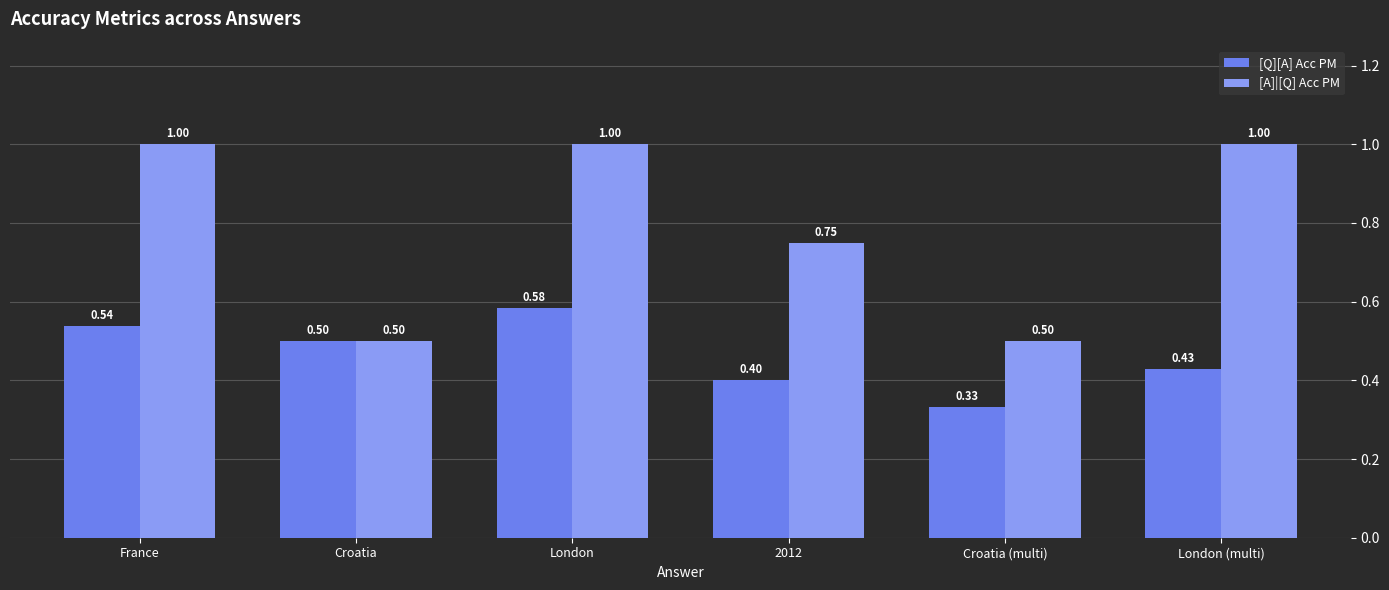

Rank the series at France from lowest to highest value.

[Q][A] Acc PM, [A]|[Q] Acc PM